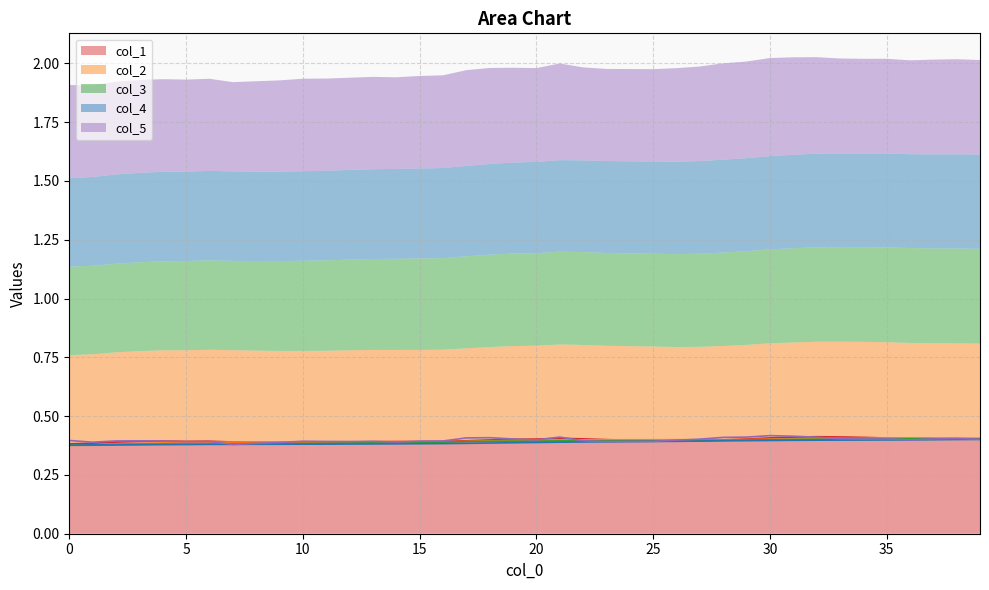

True or false: col_5 has more than 2 interior local peaks.

True